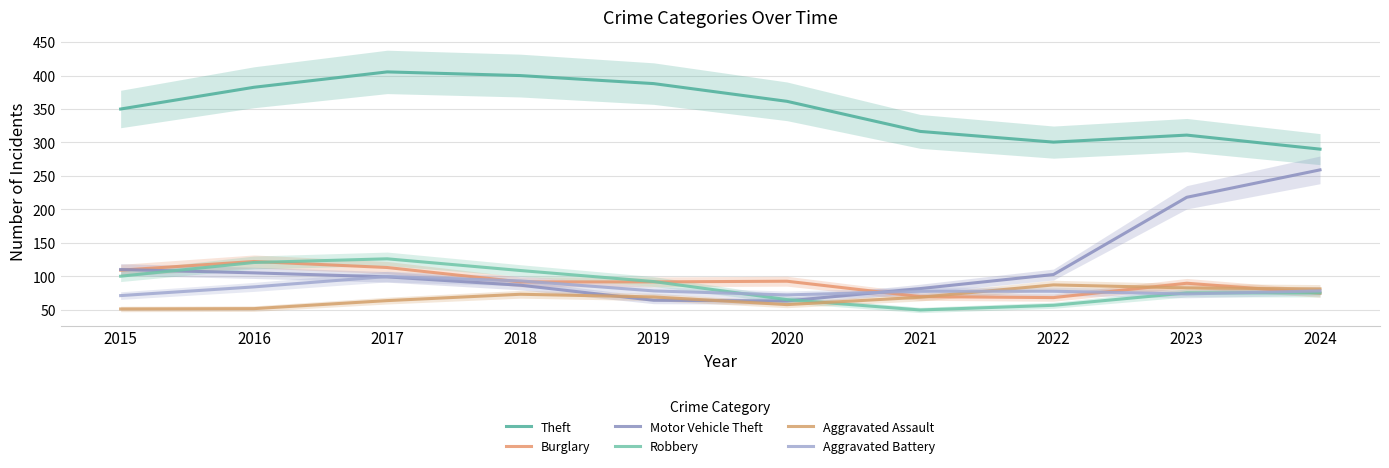

The value of Motor Vehicle Theft at 2017 is 99.0. True or false?

True